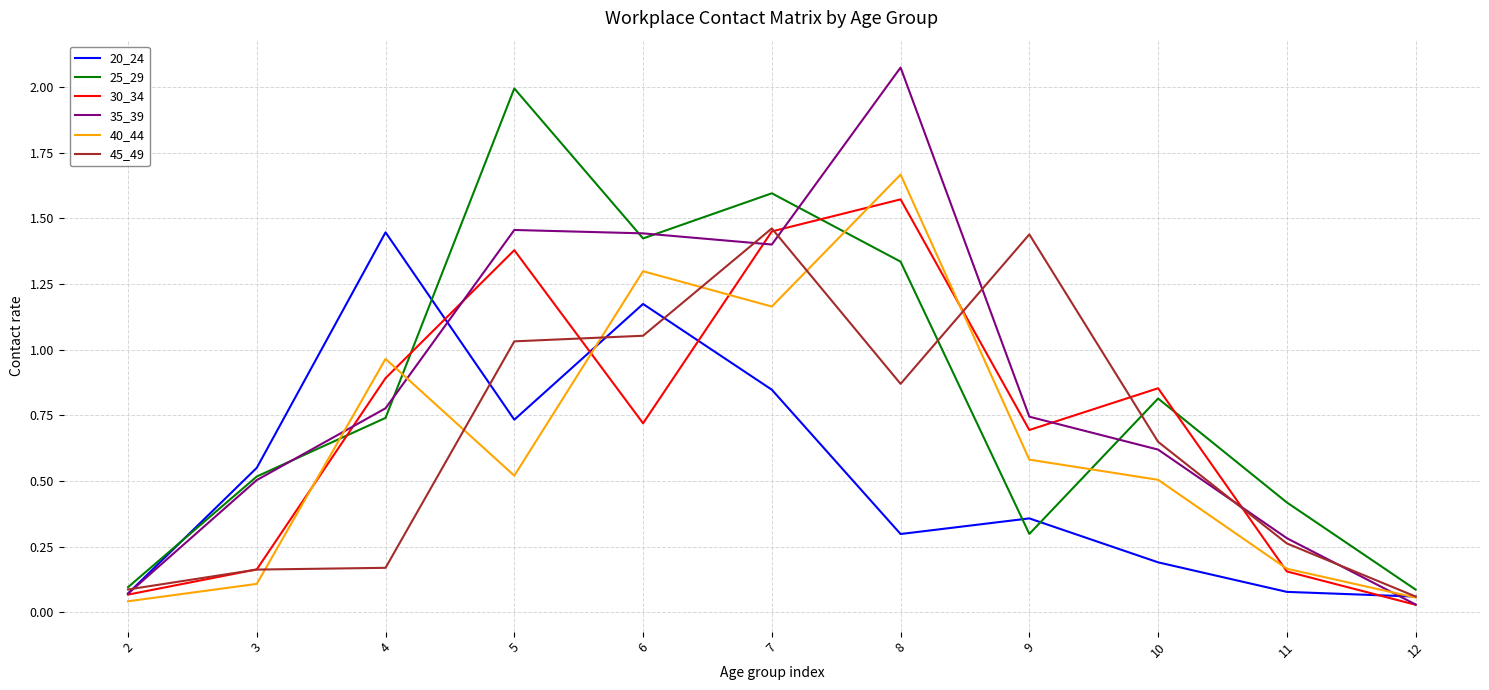

The 30_34 series shows 0.3 at 7. True or false?

False